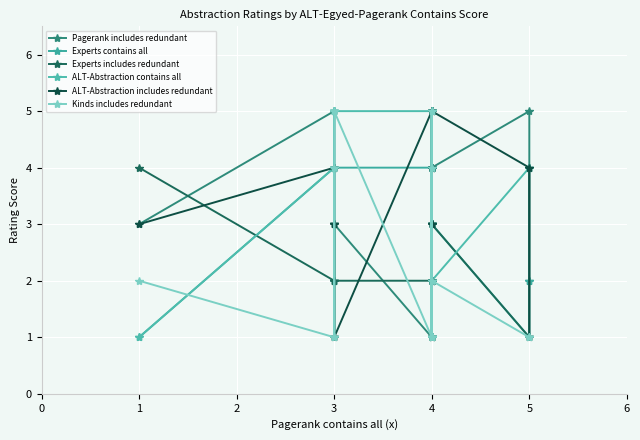

Is it true that ALT-Abstraction contains all equals 2 at 4?

False